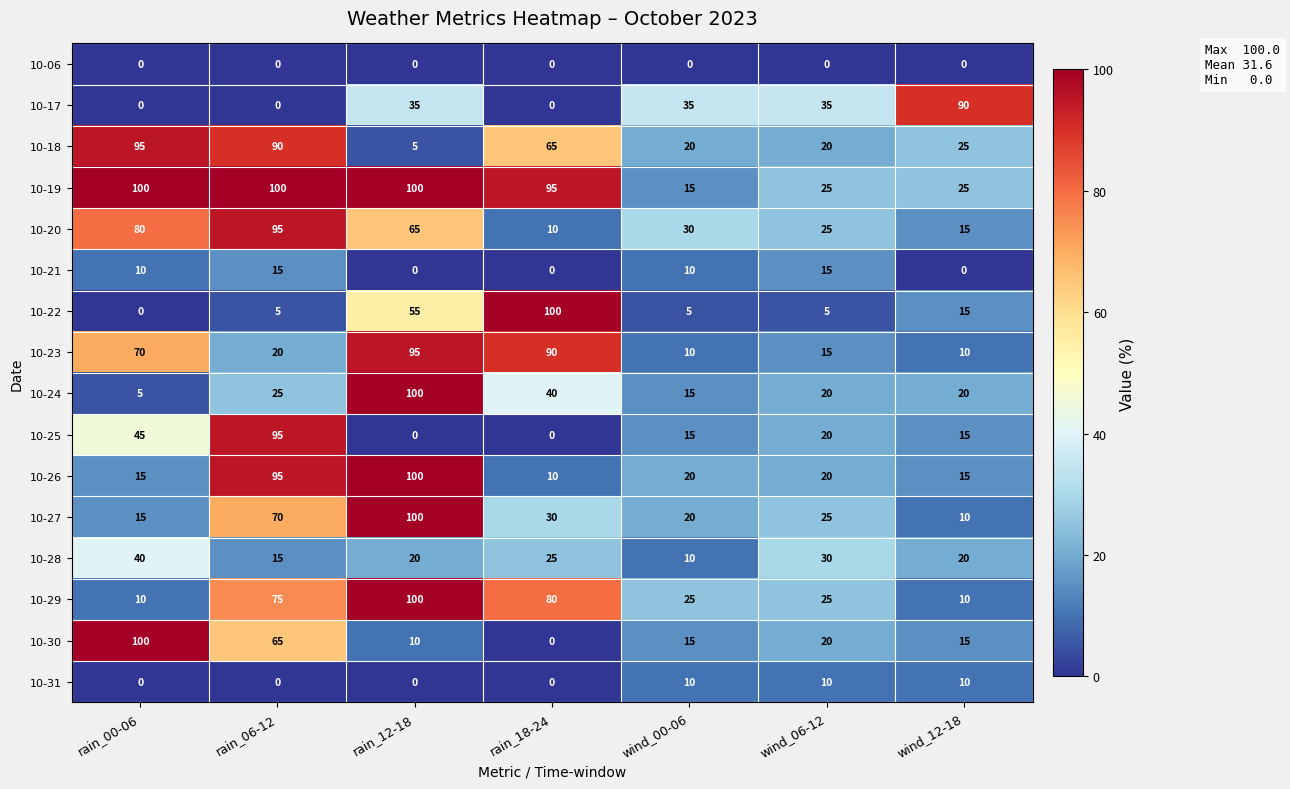

List the labels in order of 10-20 value, largest first.

rain_06-12, rain_00-06, rain_12-18, wind_00-06, wind_06-12, wind_12-18, rain_18-24